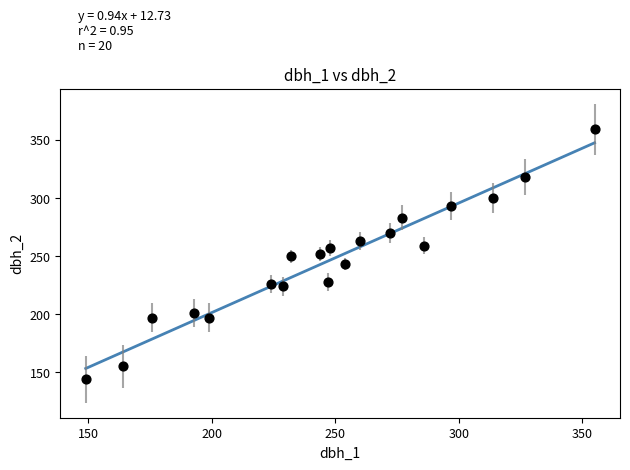

What is the range of X values (max minus min)?

206